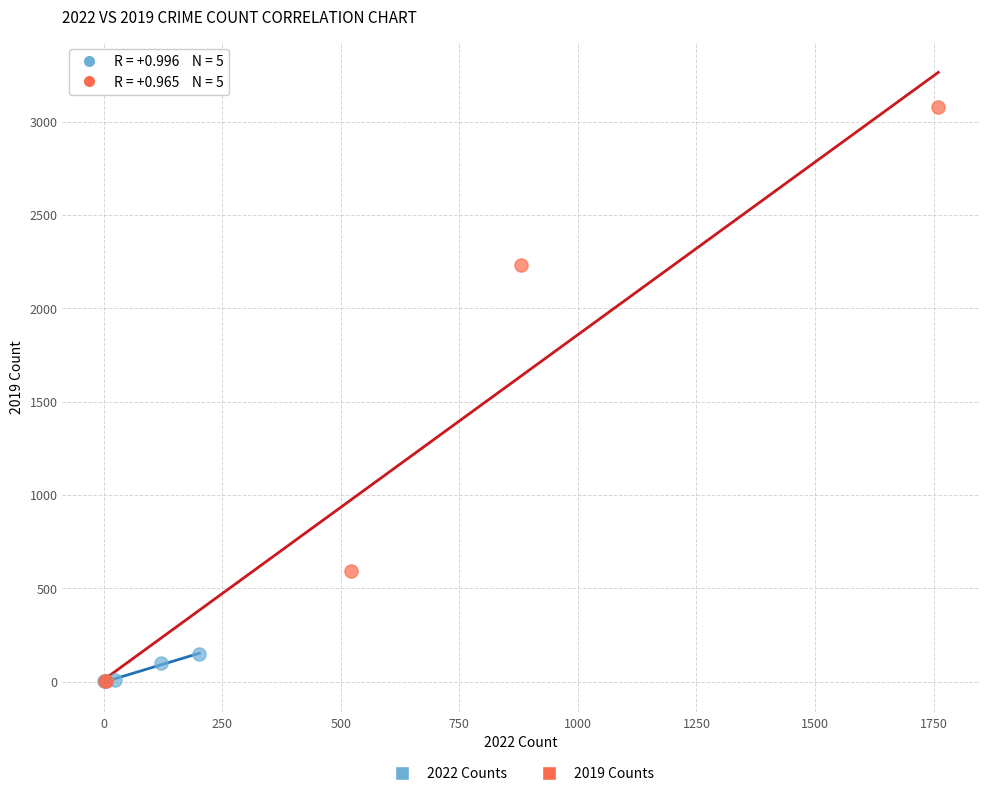

Which series has the largest Y range (max minus min)?

2019 Counts